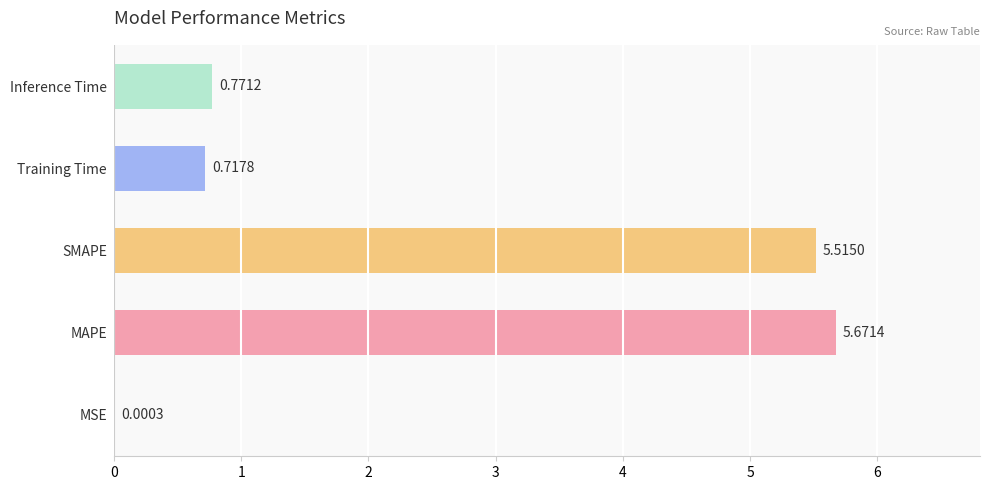

Between SMAPE and MAPE, which is larger?

MAPE